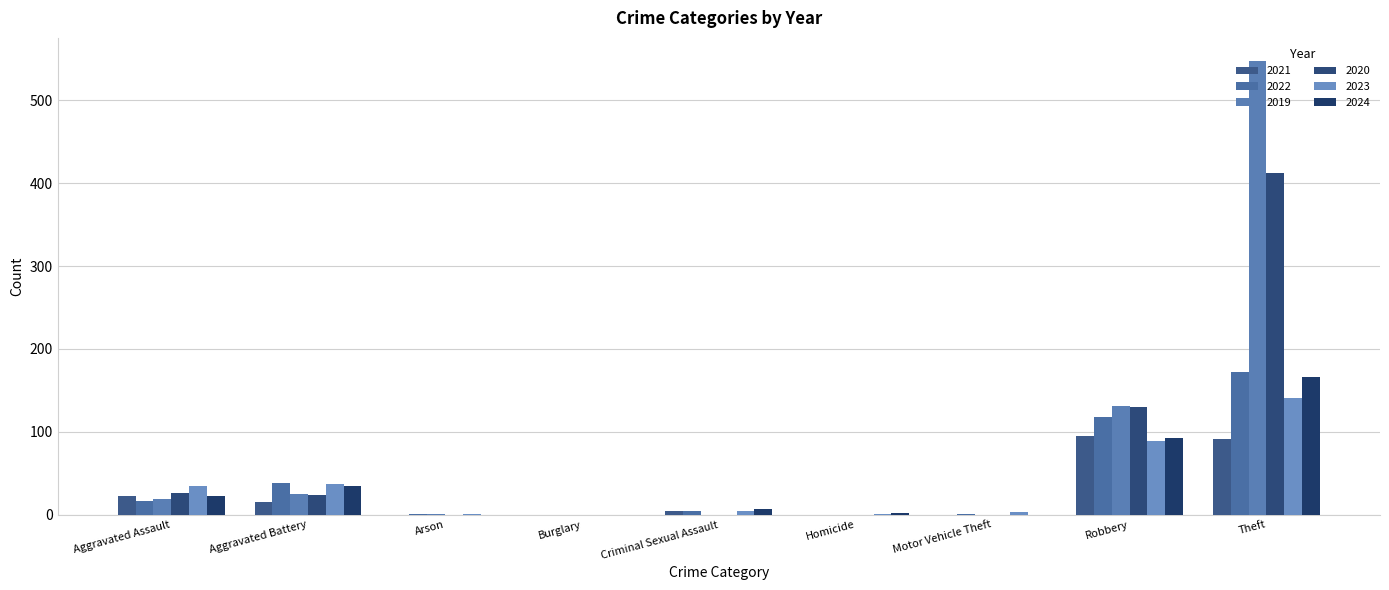

Reading left to right, list all the values displayed in this chart.

2021: 22	15	0	0	4	0	0	95	91
2022: 17	38	1	0	5	0	1	118	172
2019: 19	25	1	0	0	0	0	131	548
2020: 26	24	0	0	0	0	0	130	412
2023: 34	37	1	0	5	1	3	89	141
2024: 23	35	0	0	7	2	0	92	166